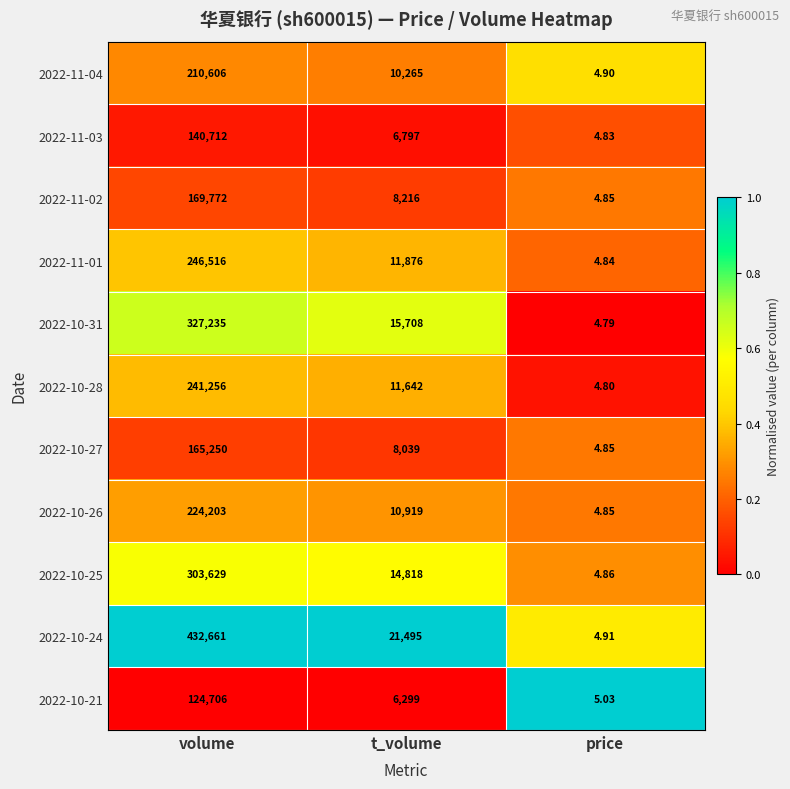

Is the value of 2022-11-04 at price greater than the value of 2022-10-26 at volume?

No